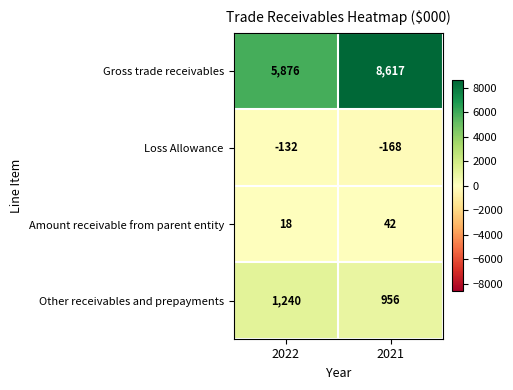

The Loss Allowance series shows -168 at 2021. True or false?

True